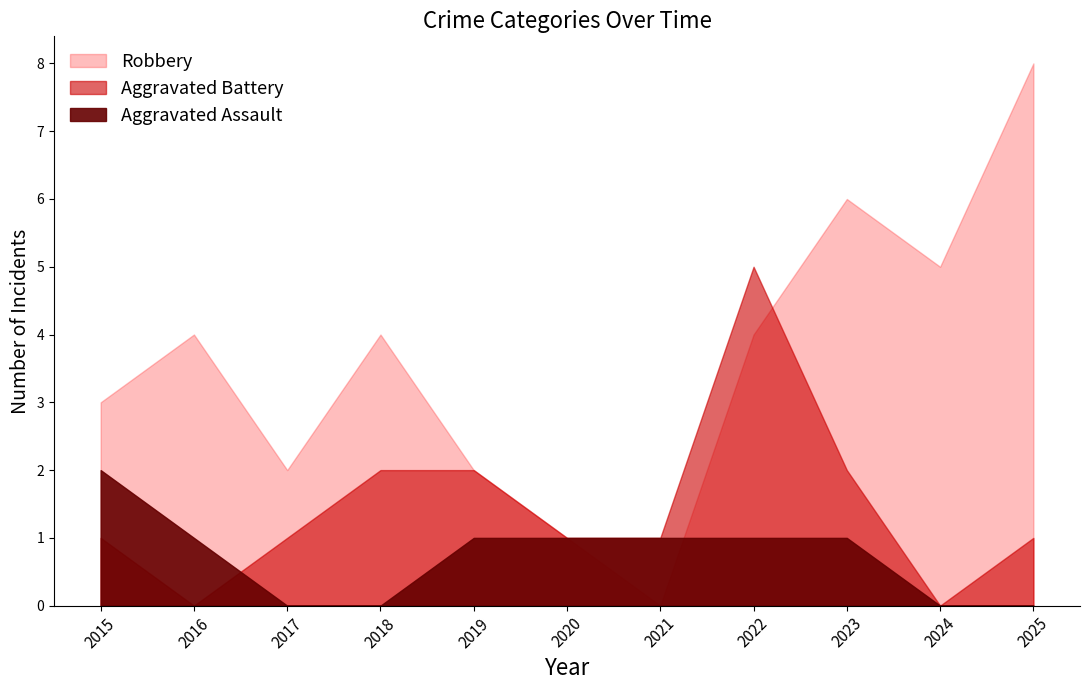

After their last crossing, which series has the higher values: Aggravated Assault or Robbery?

Robbery